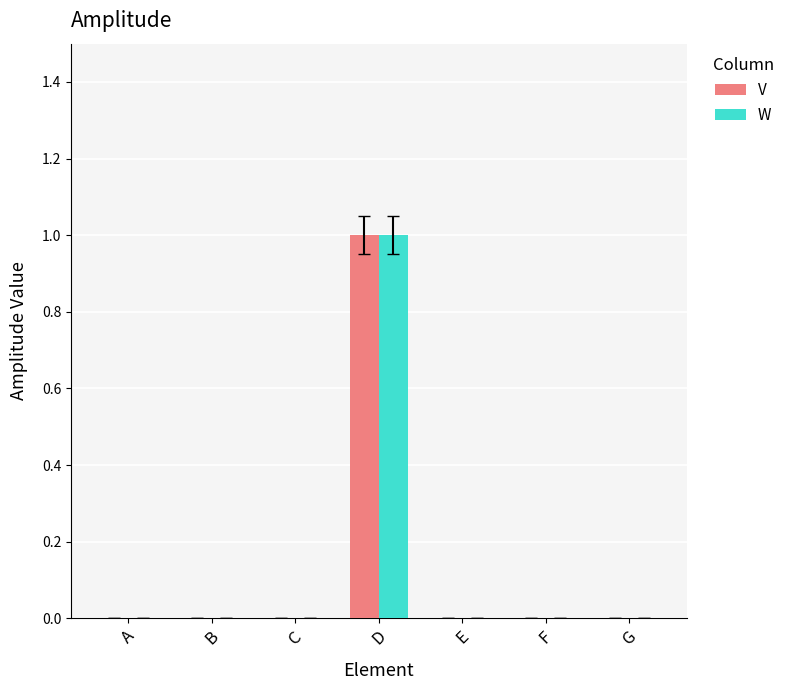

The value of W at A is 0. True or false?

True